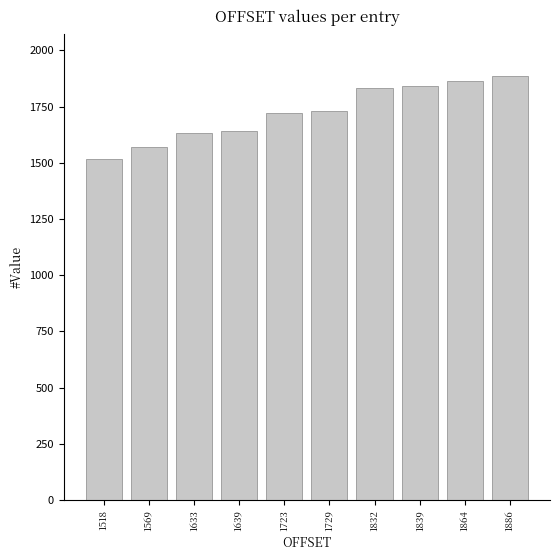

Which label corresponds to the smallest value in the chart?

1518